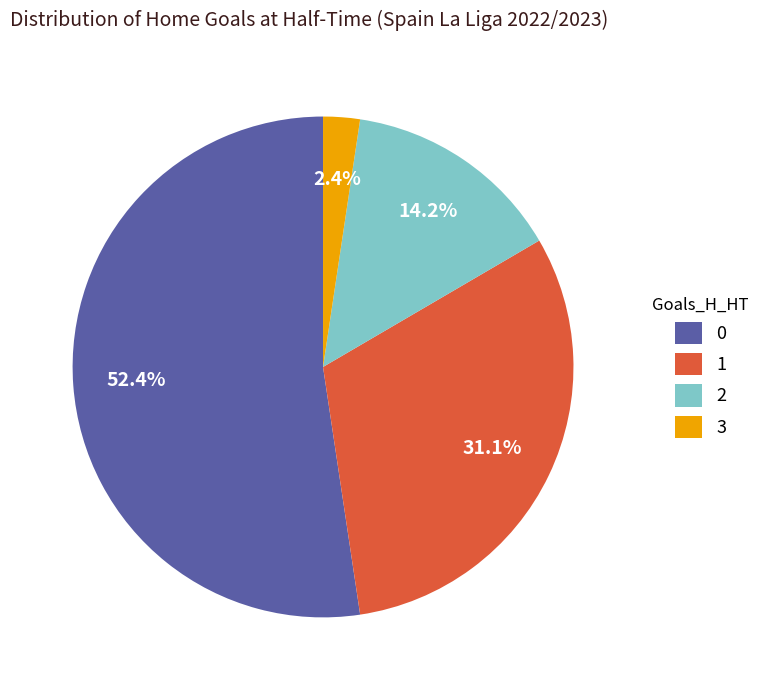

Does 2 account for over 50% of the chart?

No